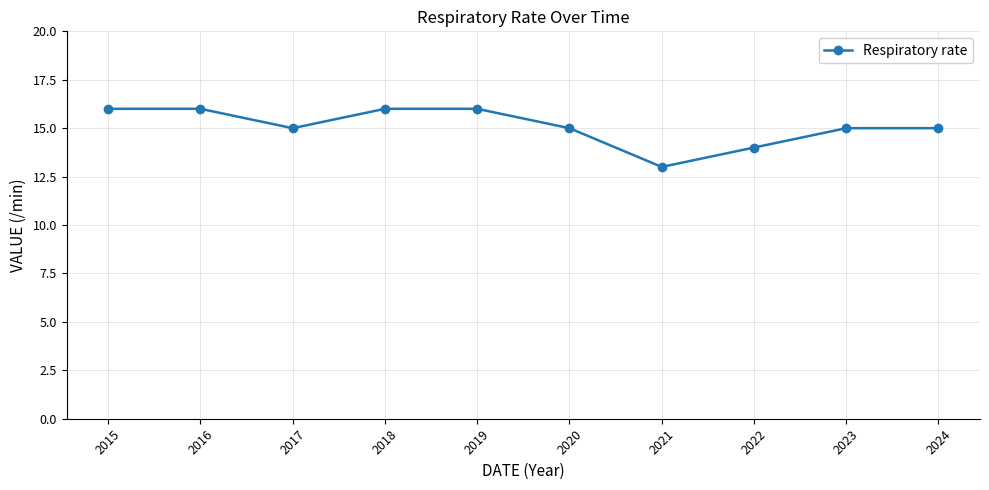

Does the chart have visible grid lines?

Yes